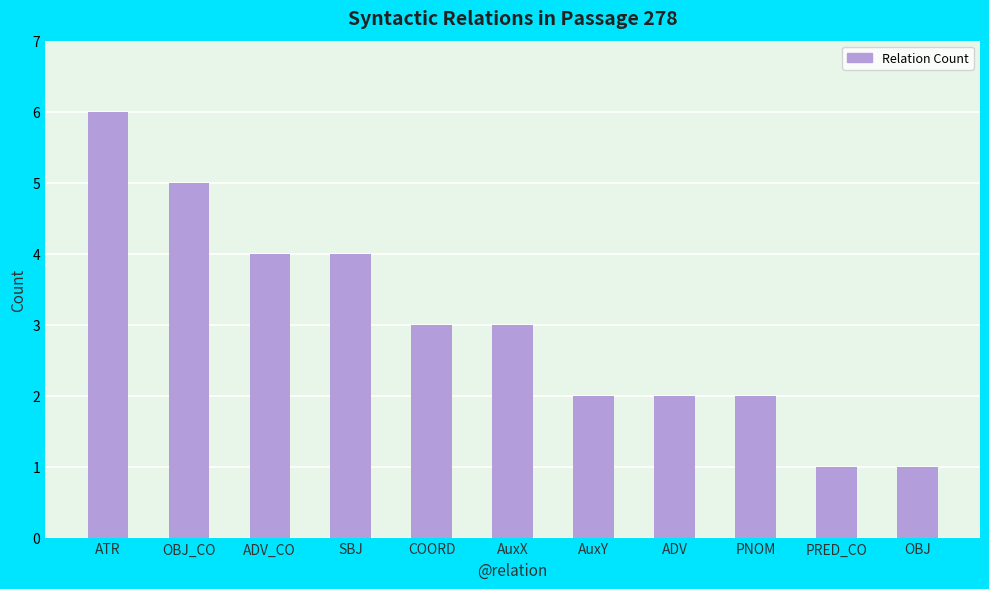

Reading right to left, what are all the values shown in this chart?

OBJ=1	PRED_CO=1	PNOM=2	ADV=2	AuxY=2	AuxX=3	COORD=3	SBJ=4	ADV_CO=4	OBJ_CO=5	ATR=6